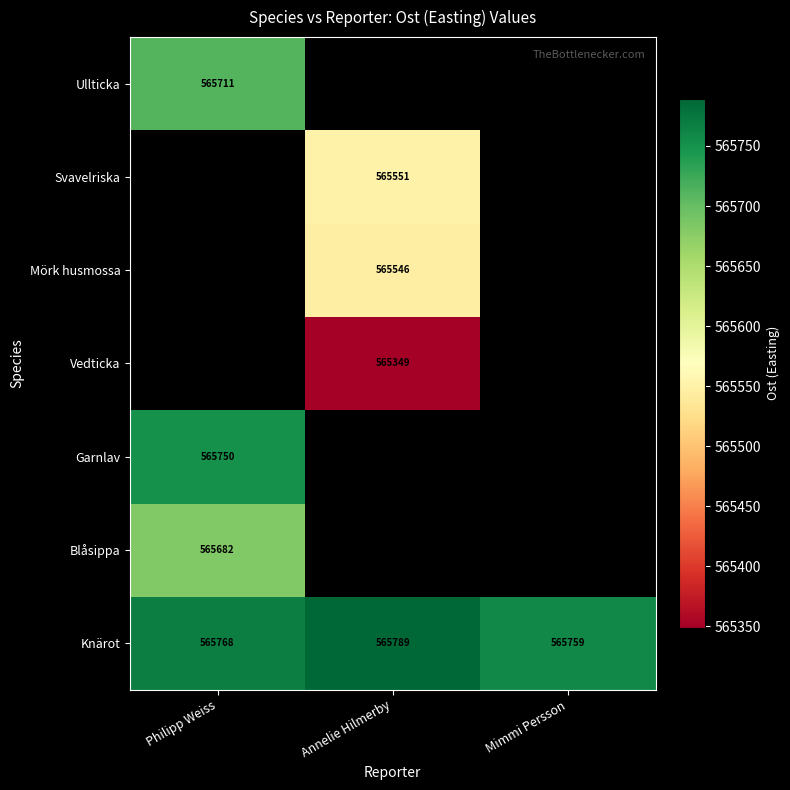

Is the value of Vedticka at Annelie Hilmerby greater than the value of Mörk husmossa at Annelie Hilmerby?

No